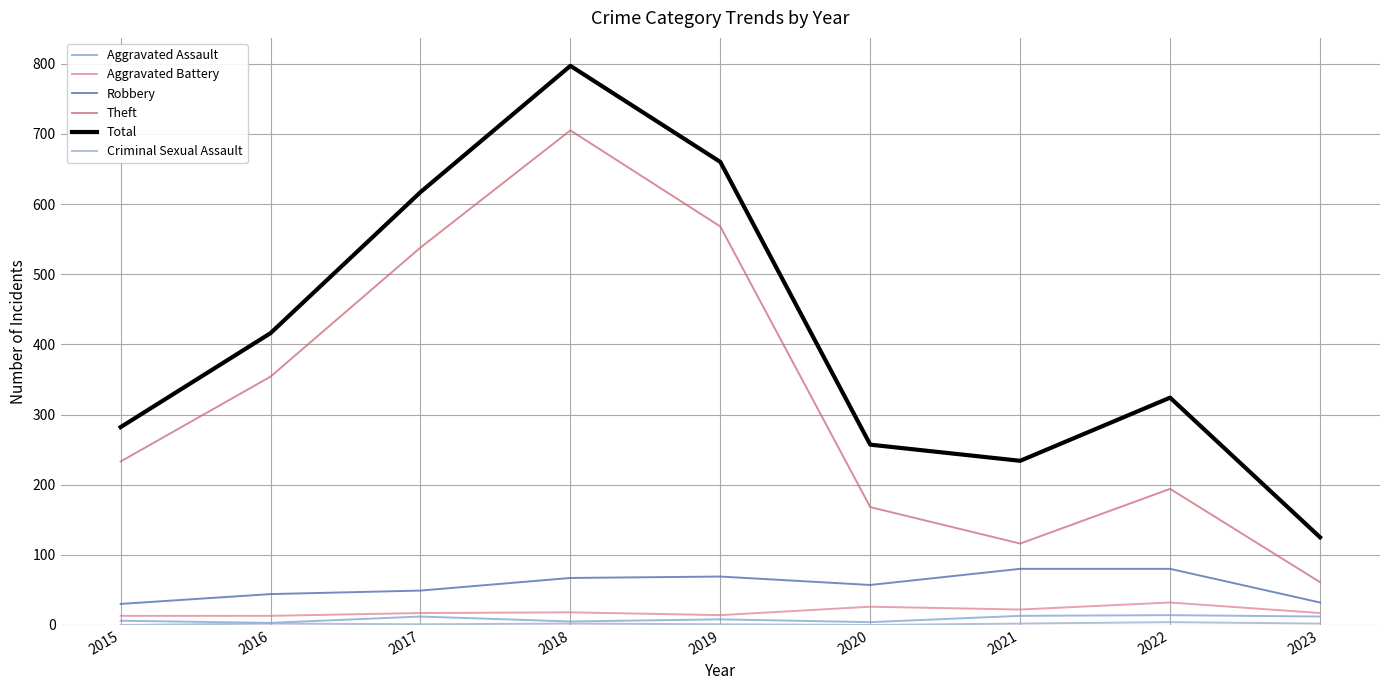

Is it true that Robbery equals 57 at 2020?

True